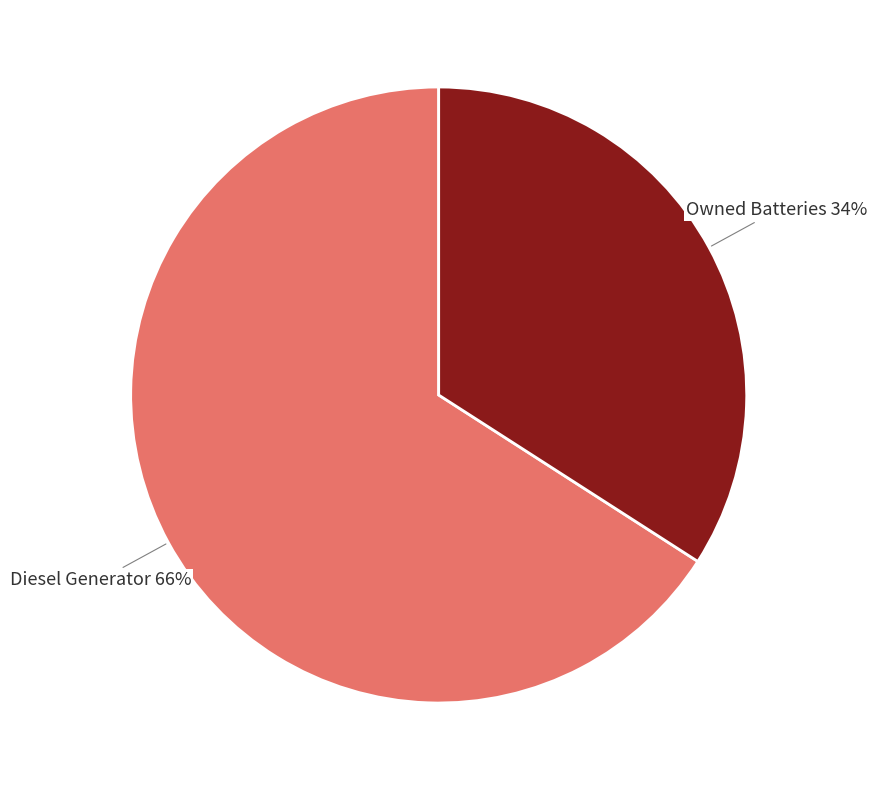

Which slice represents more than half of the pie?

Diesel Generator